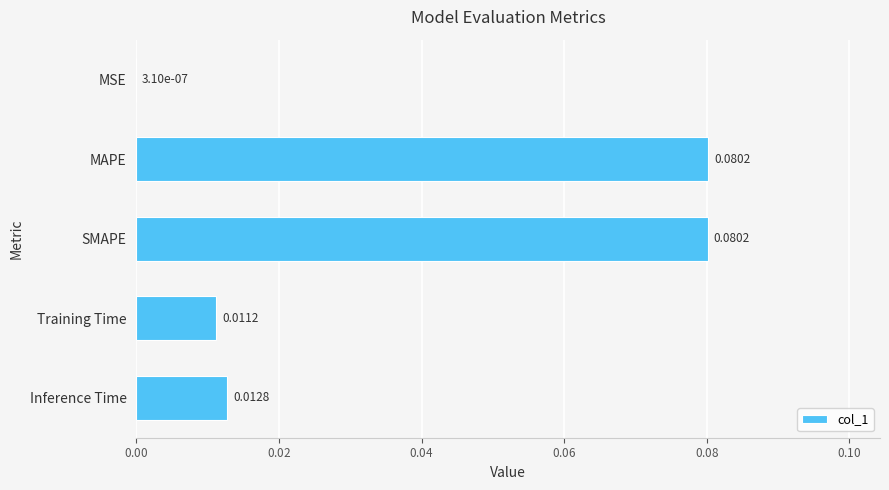

Between Inference Time and MSE, which is larger?

Inference Time